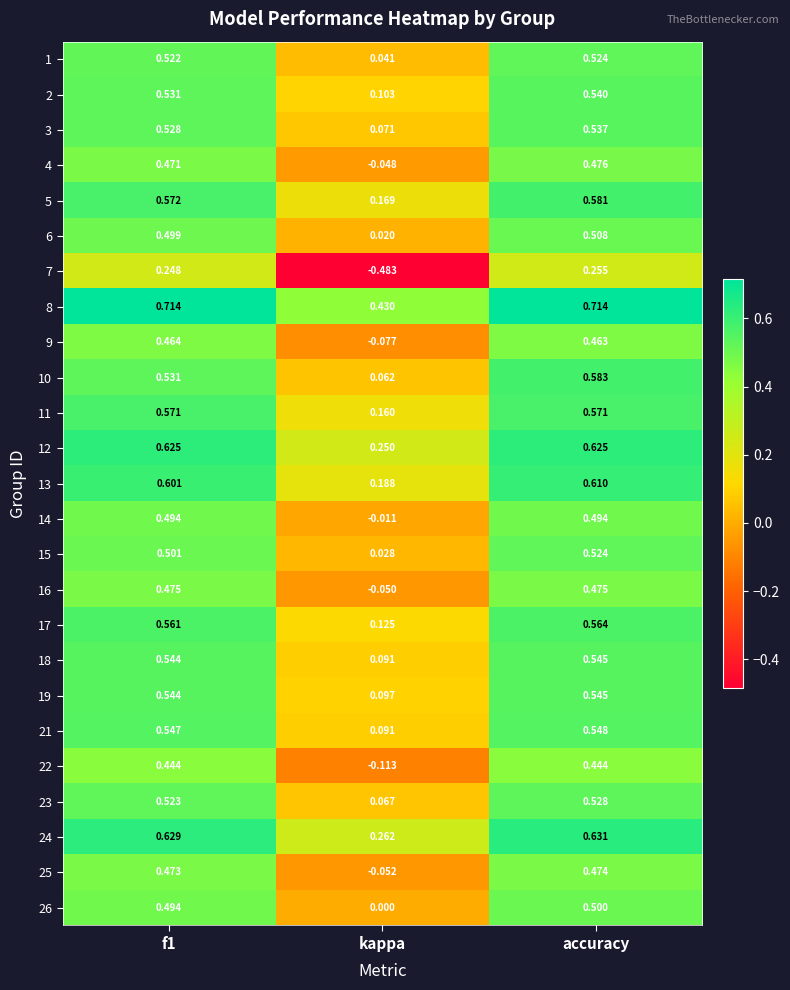

Is the value of 16 at kappa greater than the value of 22 at accuracy?

No